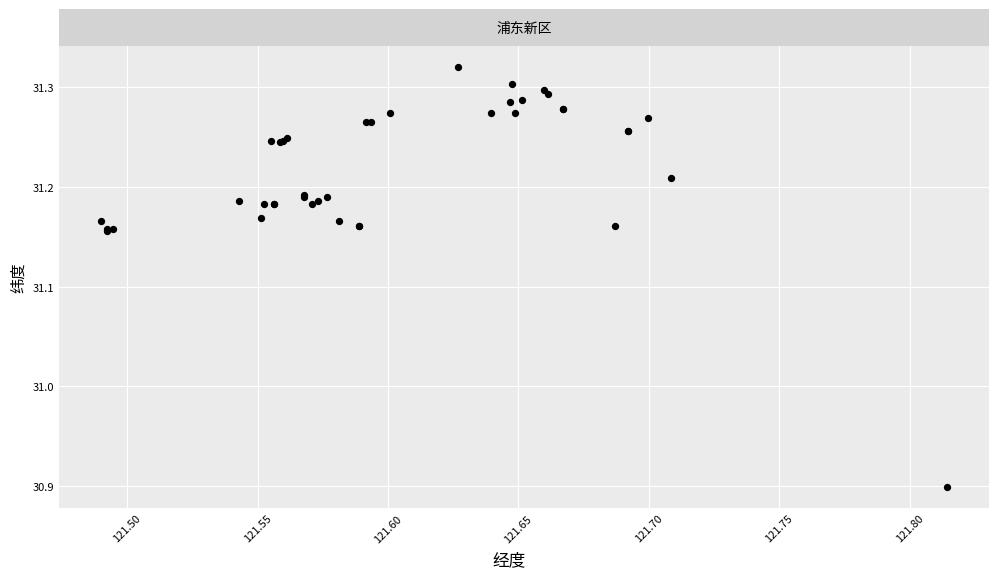

What Y value in the scatter plot is closest to 31?

30.9